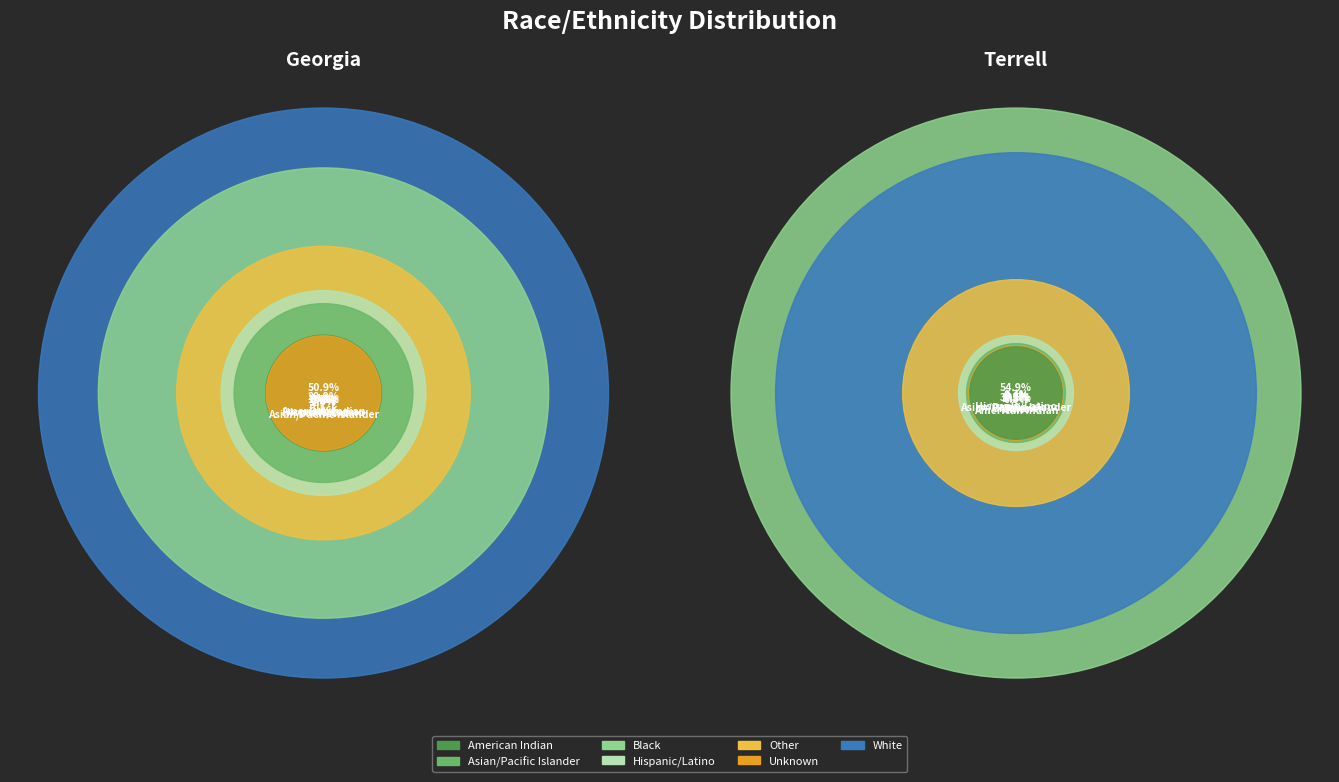

Rank the series by their average value, from lowest to highest.

Terrell, Georgia